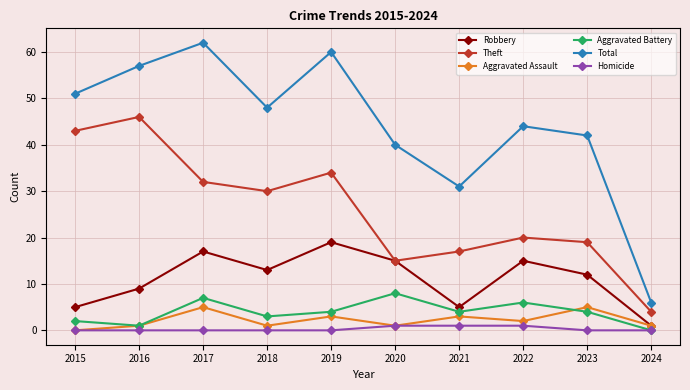

True or false: Theft and Aggravated Assault cross at least once.

False